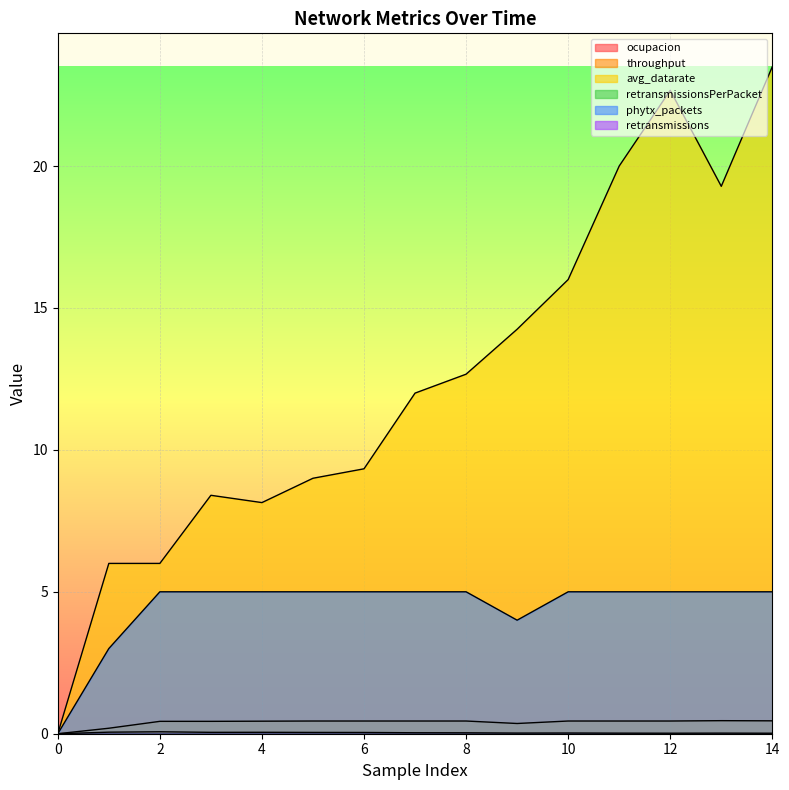

Between 6 and 14, which is larger?

6